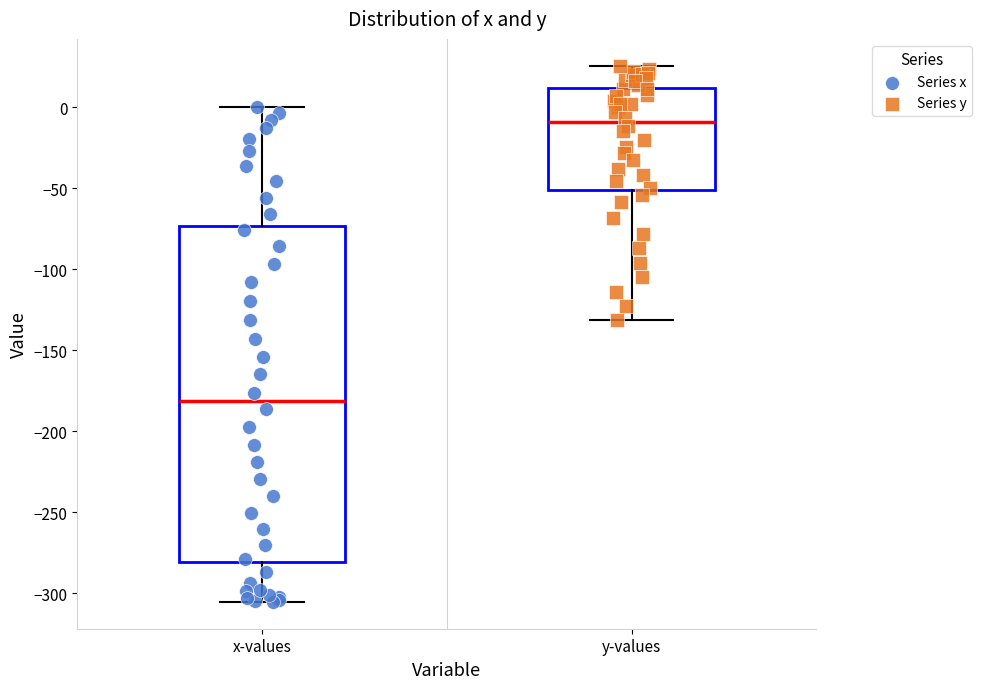

Reading left to right, read every box against the y-axis: the position of its median line, the range the box covers, and the ends of its whiskers. The values are not printed on the chart, so give them approximately, as read against the axis.

x-values: median -180, box -280 to -75, whiskers -305 to 0
y-values: median -10, box -50 to 10, whiskers -130 to 25